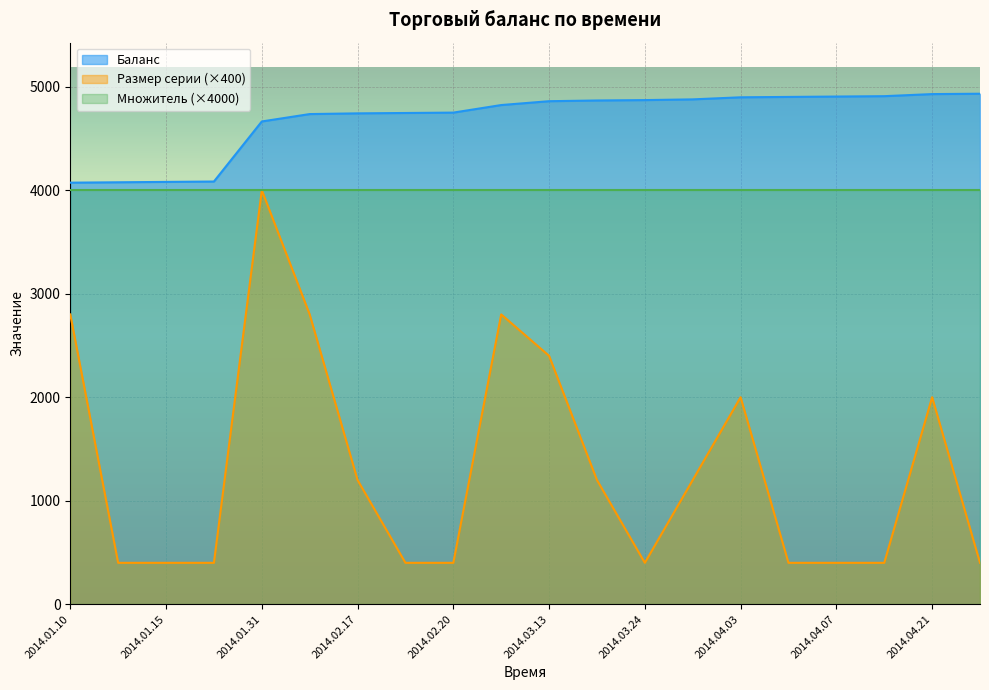

True or false: Размер серии and Баланс cross at least once.

False